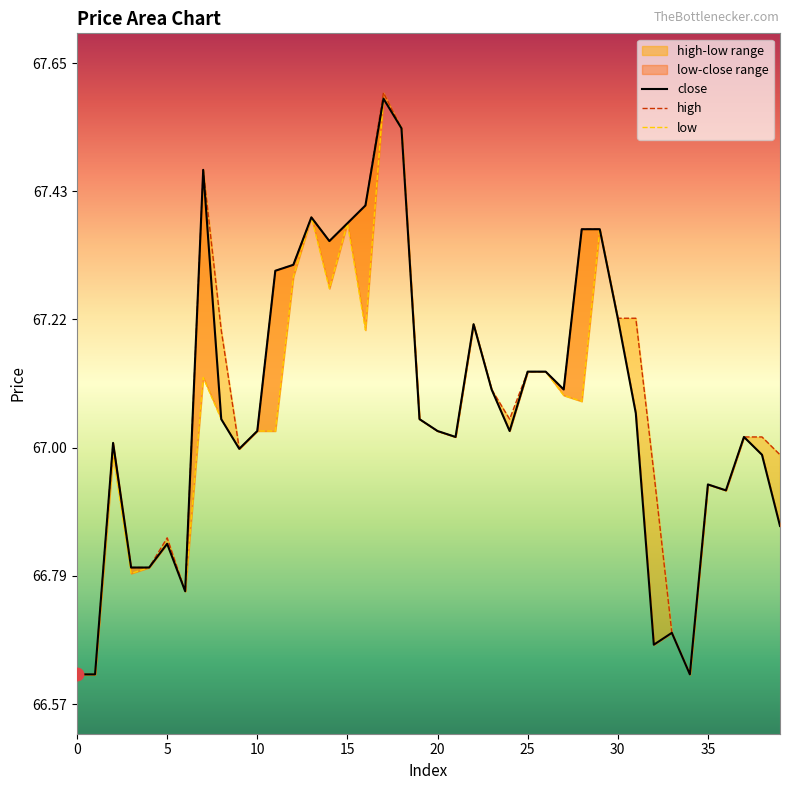

Which series contains the highest Y value?

high